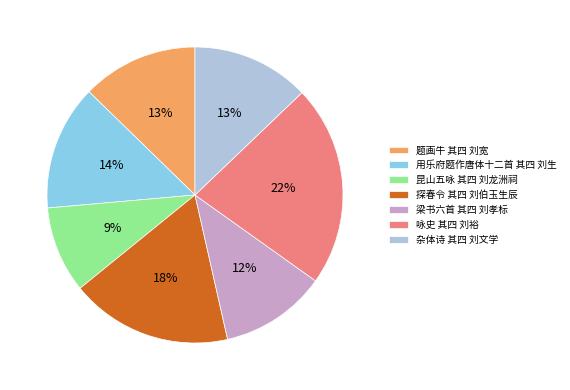

How many segments does this pie chart have?

7